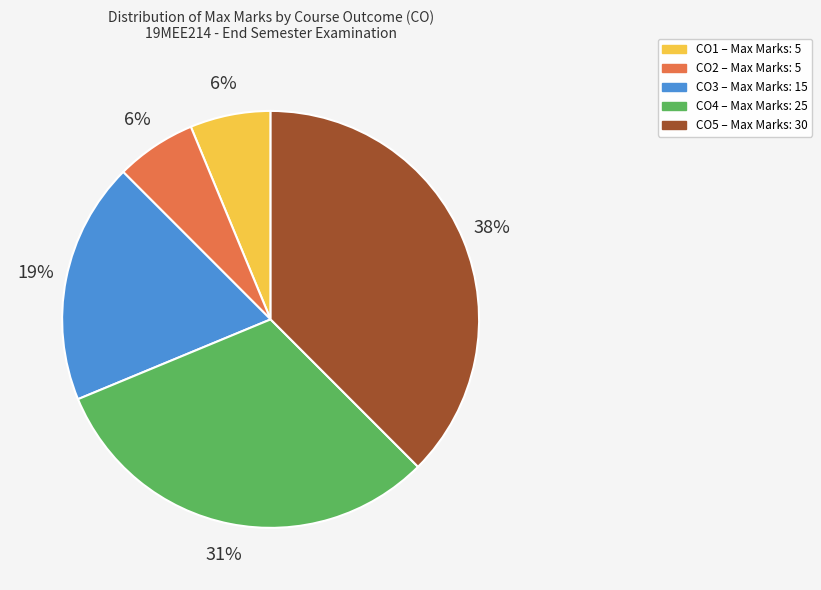

What percentage is the CO2 slice, to the nearest percent?

6%